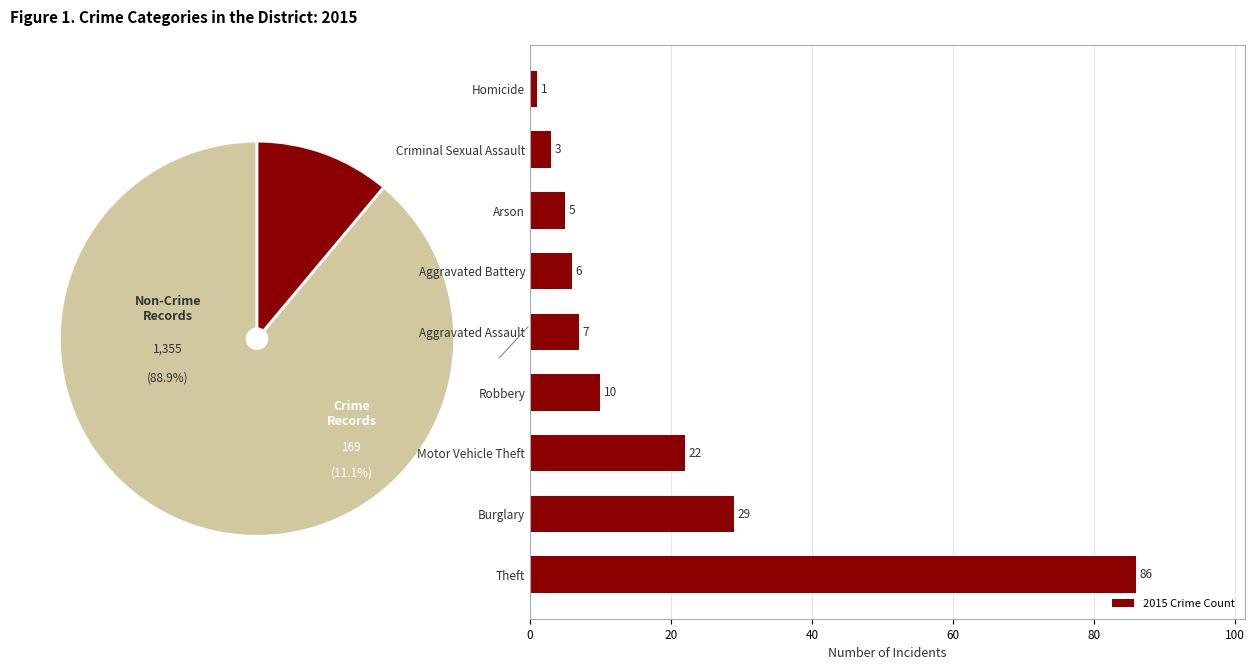

Is it true that 2015 Crime Count equals 3 at Criminal Sexual Assault?

True